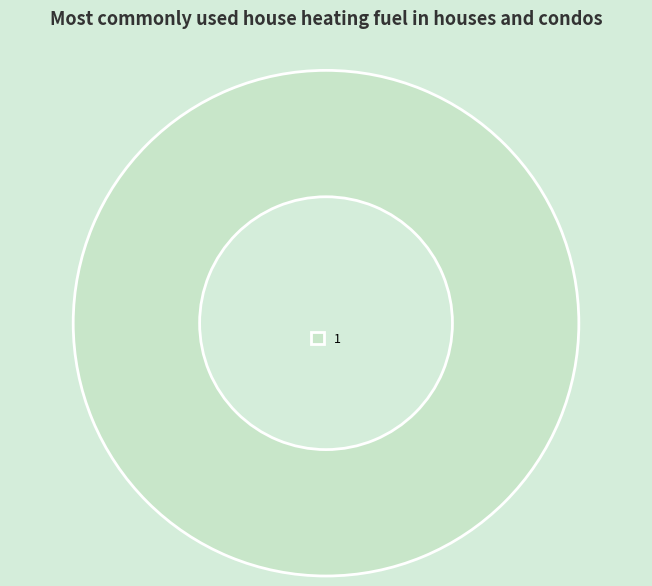

Count the number of slices in the pie.

1